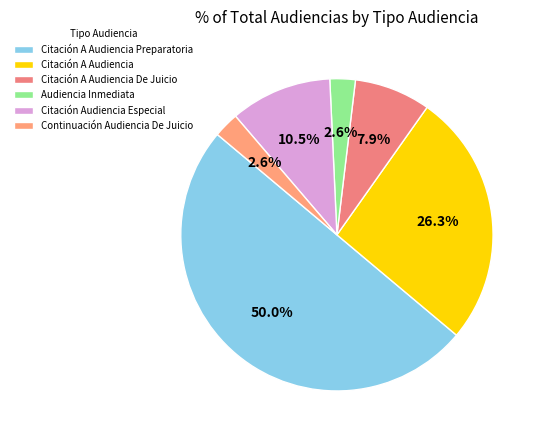

What percentage is the Citación A Audiencia De Juicio slice, to the nearest percent?

8%